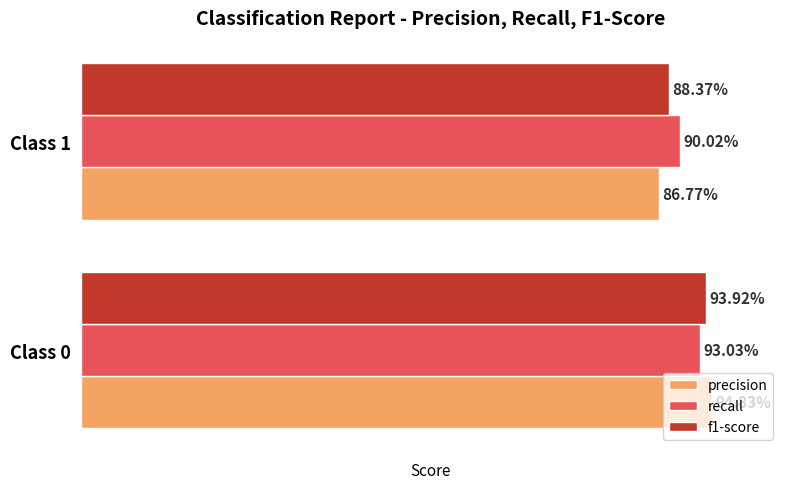

What are all the series names shown in the legend?

precision, recall, f1-score